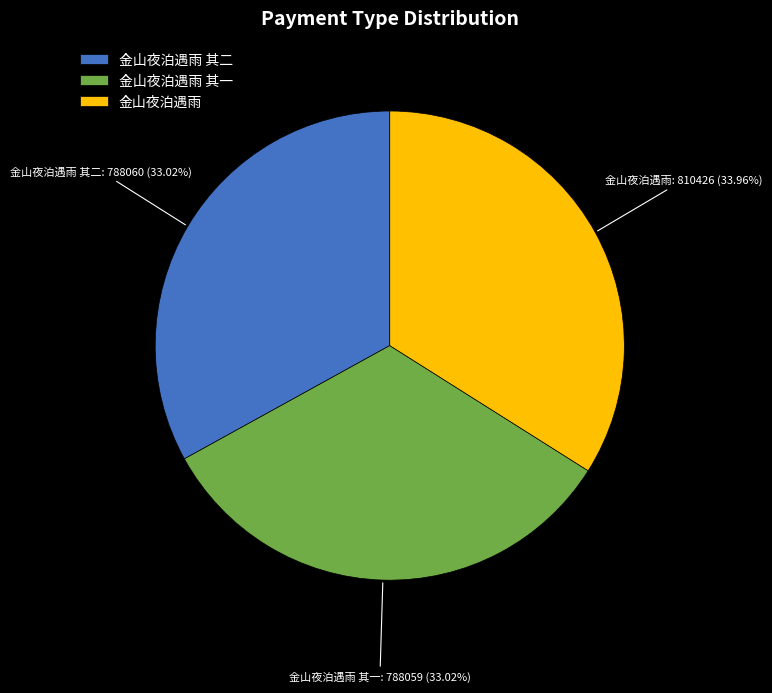

True or false: 金山夜泊遇雨 其一 accounts for 33% of the total.

True